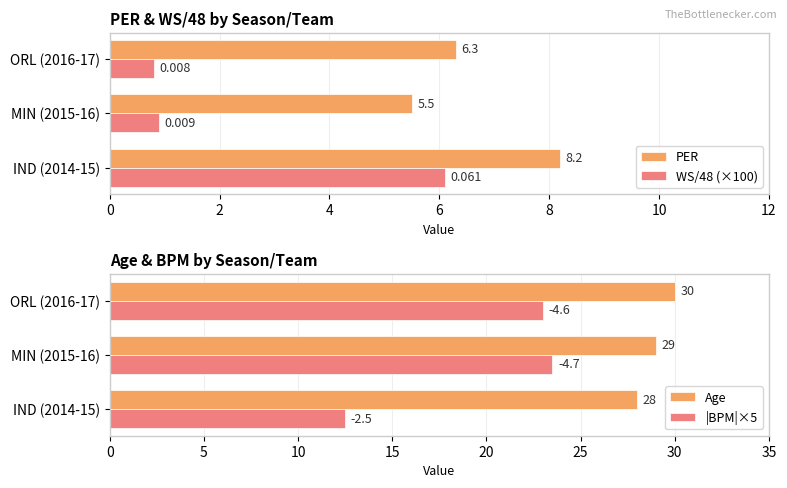

True or false: Age has a value of 28.0 at IND (2014-15).

True